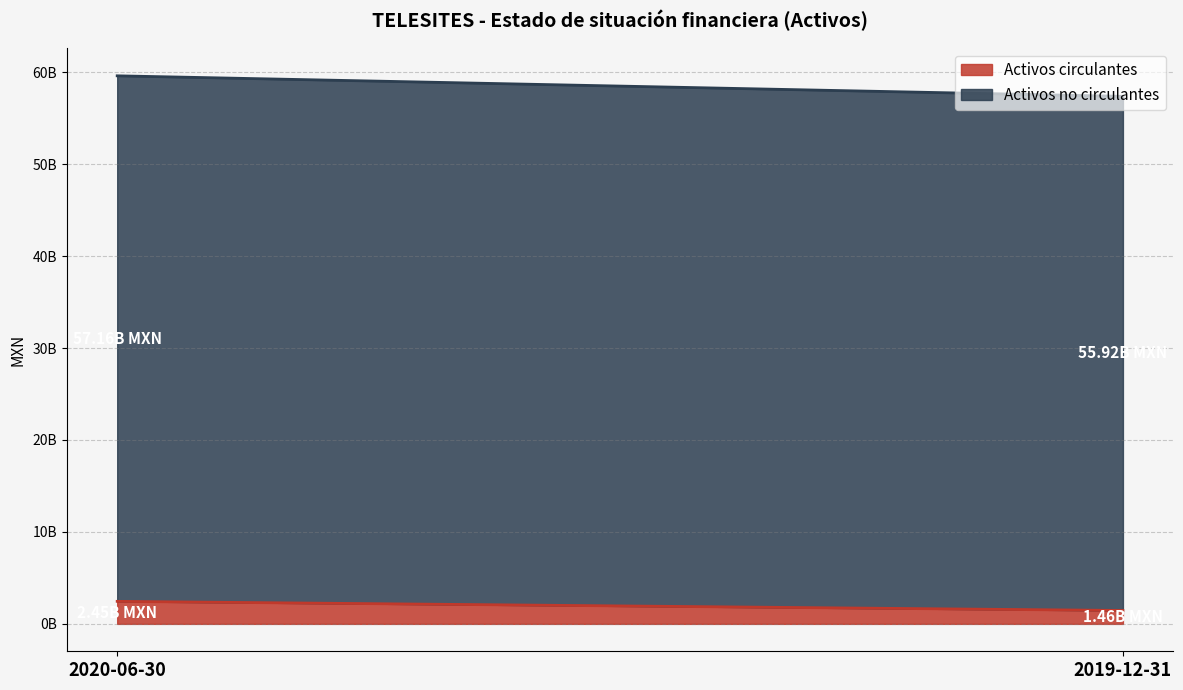

What is the difference between the maximum and minimum values in the Activos circulantes series?

993695000